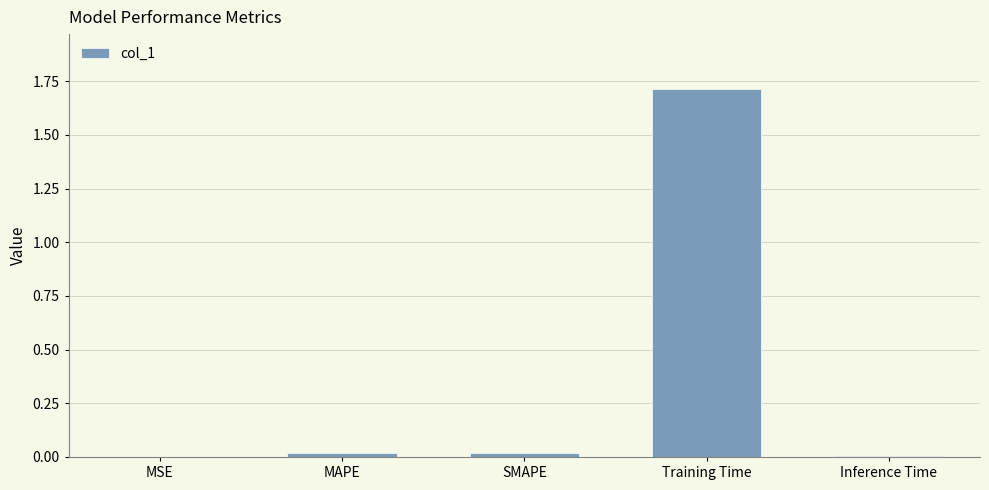

What is the sum of all values?

1.8